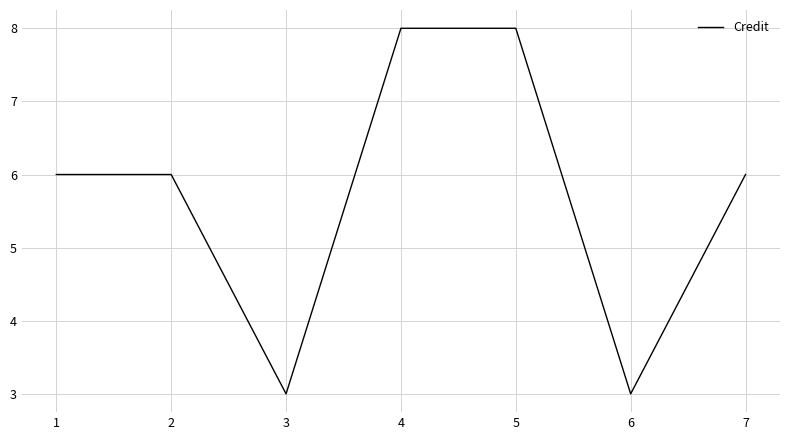

Which has a higher value, 4 or 7?

4